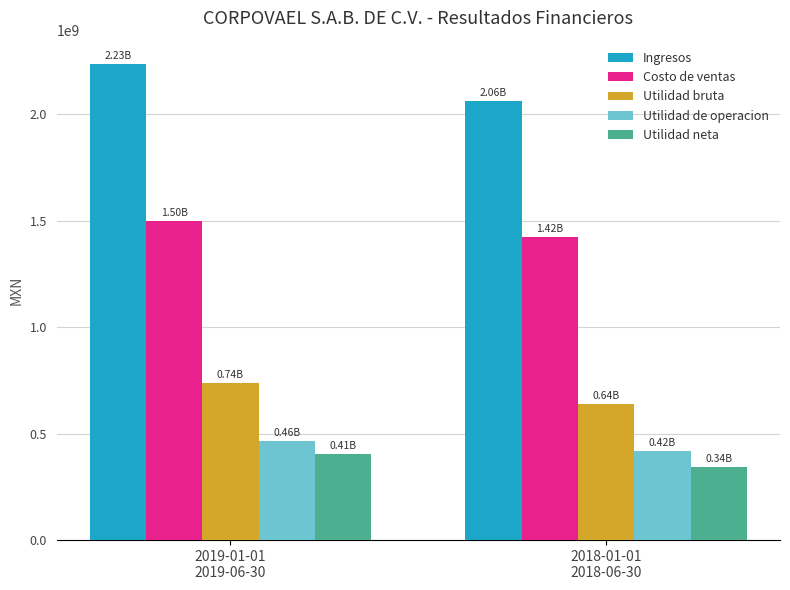

What is the label of the 1st bar from the left?

2019-01-01
2019-06-30